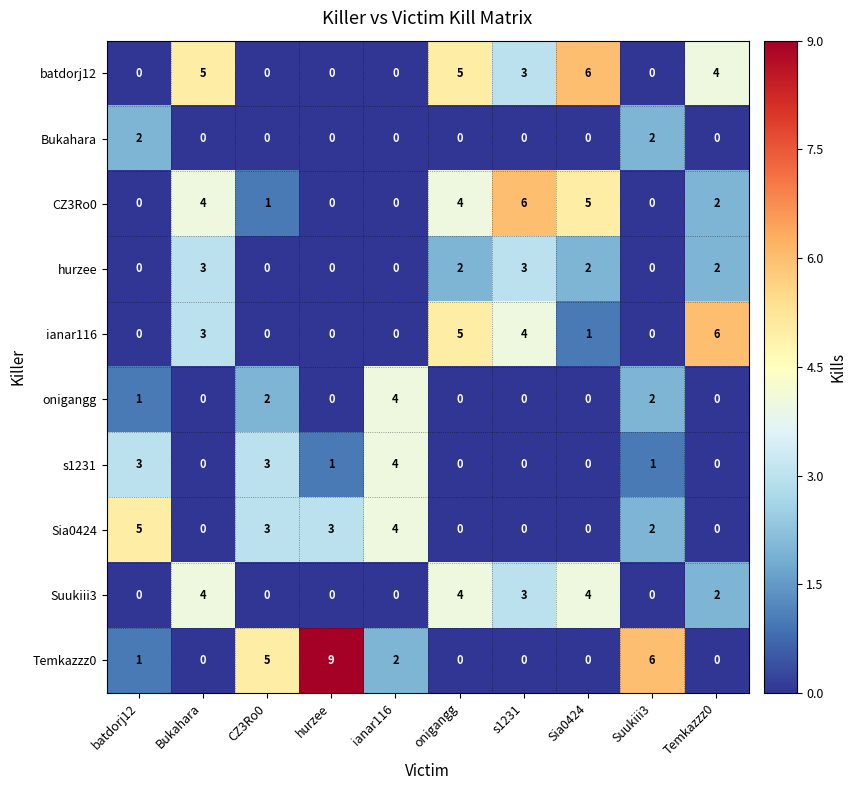

Count the ianar116 values in the range 0 to 4.

8